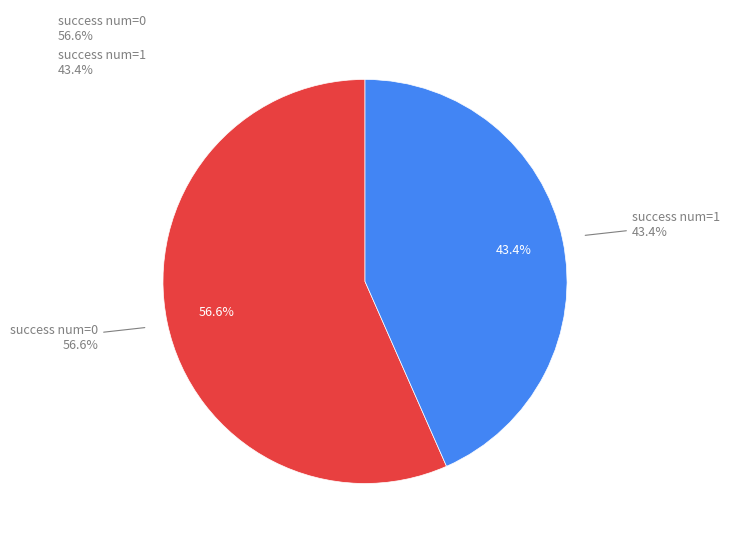

How many slices are in this pie chart?

2